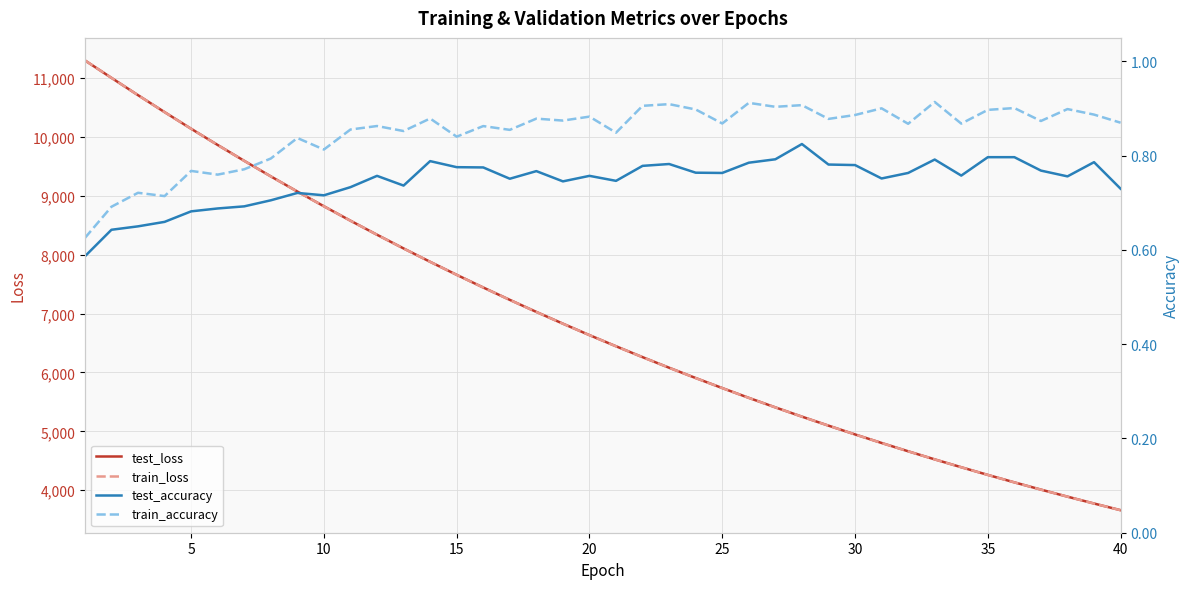

What is the sum of all train_loss values?

274742.4